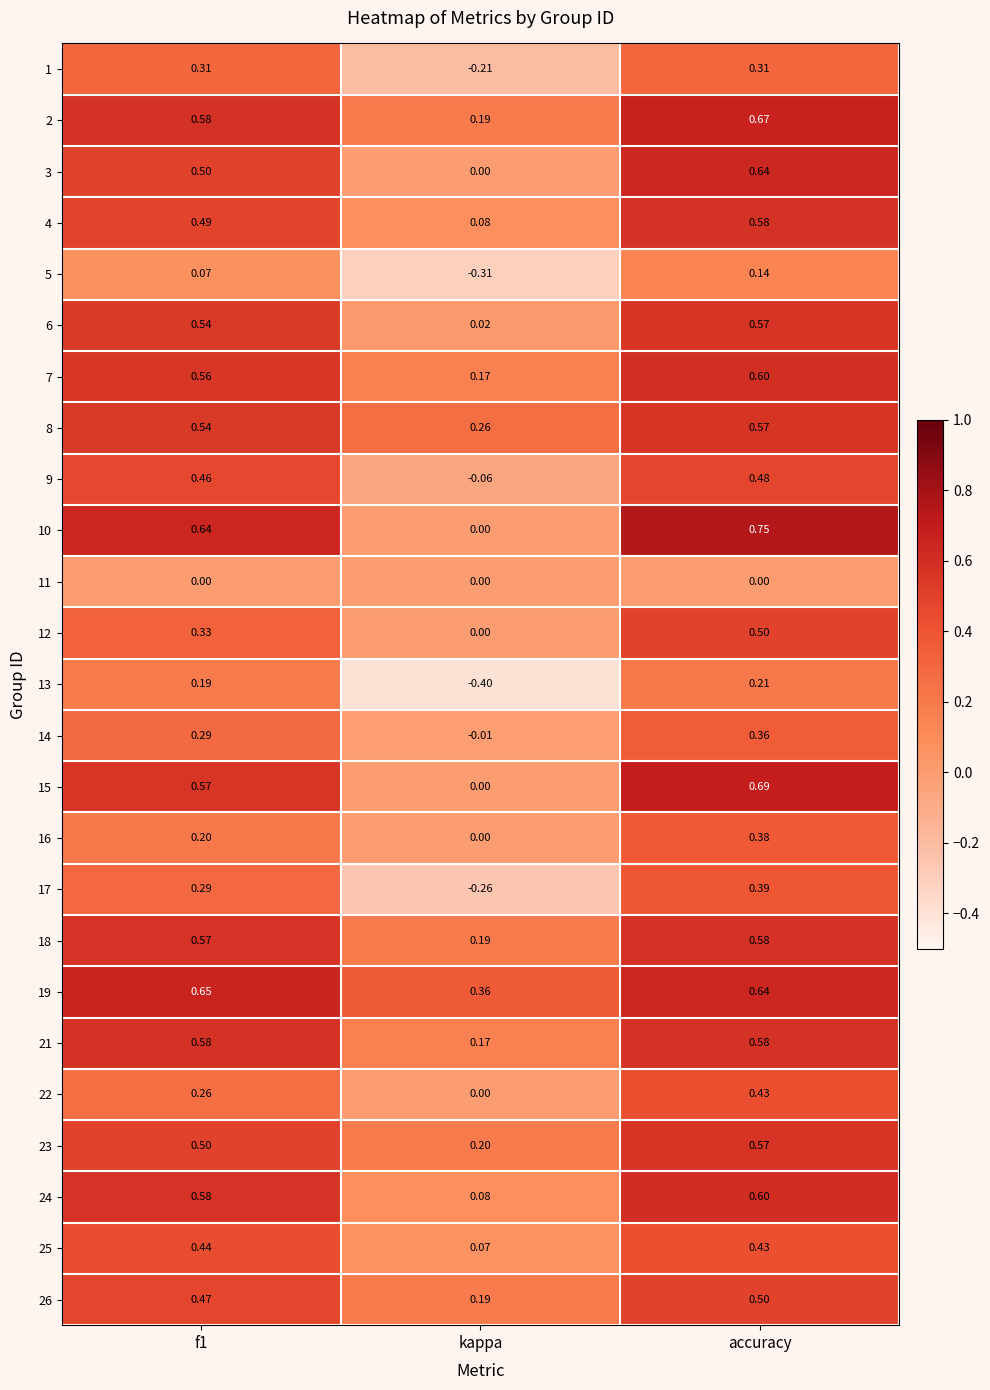

Is the value of 18 at f1 greater than the value of 2 at kappa?

Yes